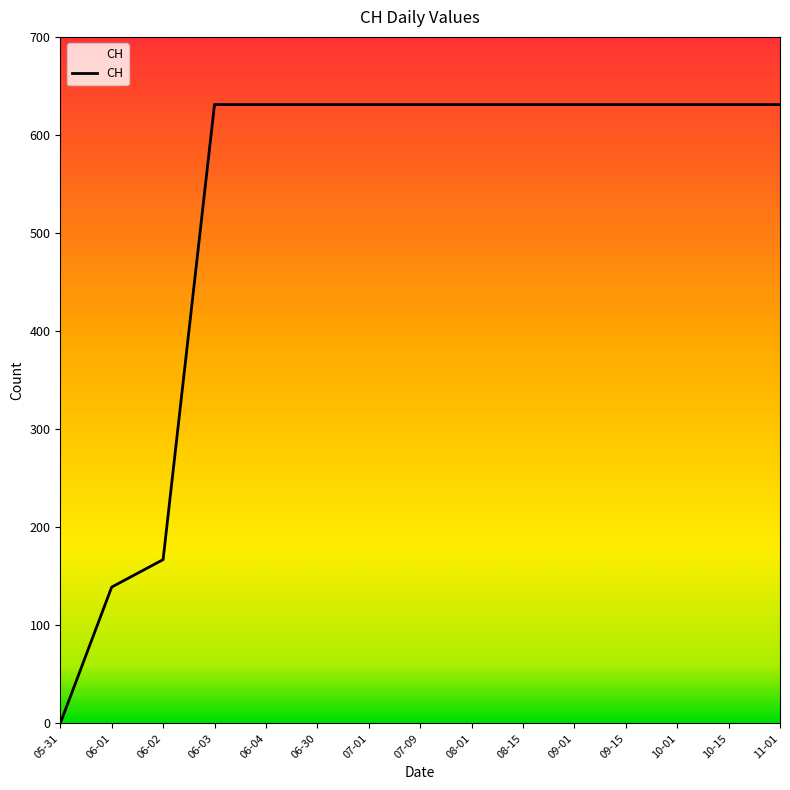

What is the difference between the maximum and minimum values?

631